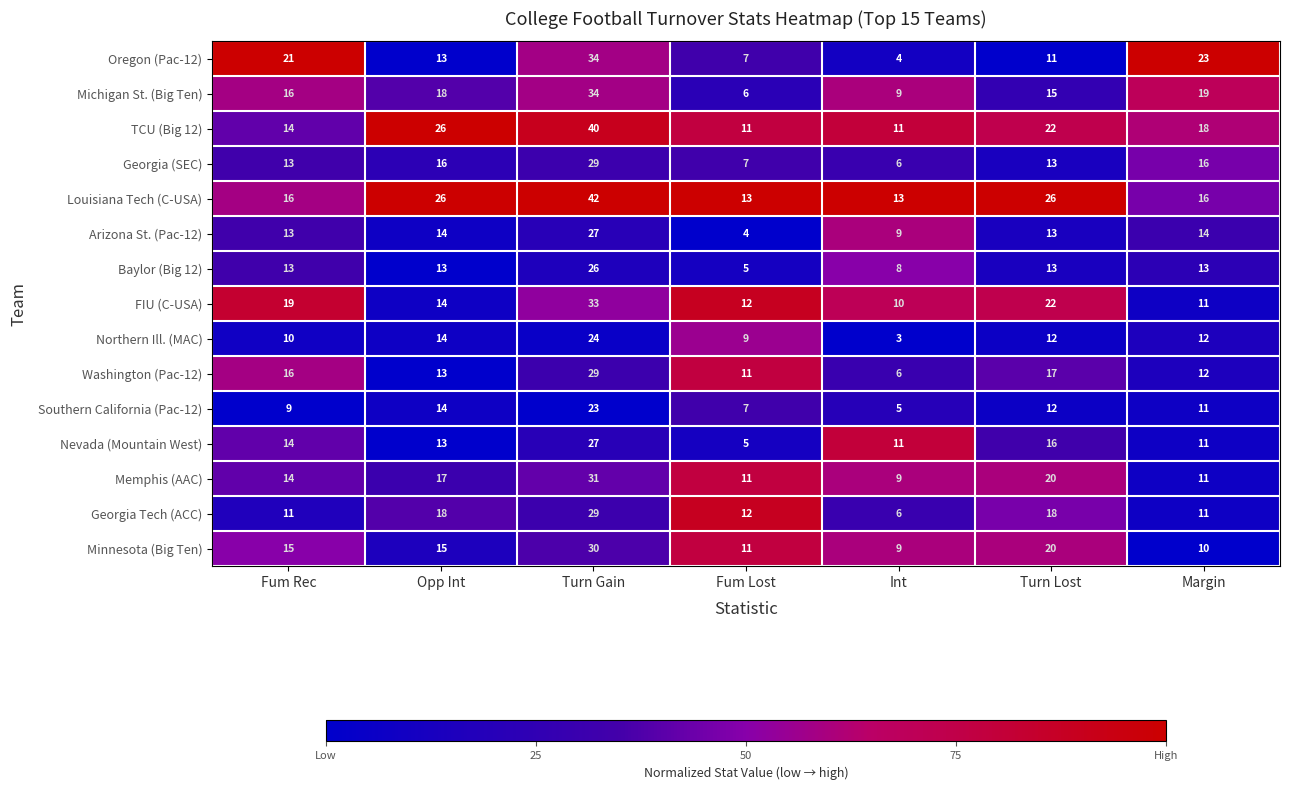

What is the total value across all series at Fum Rec?

214